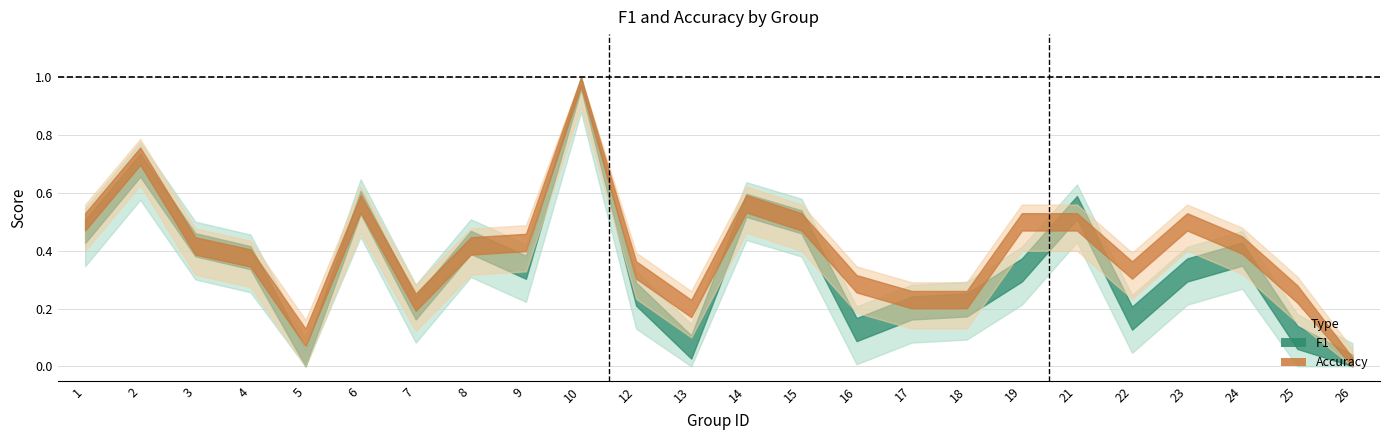

How many lines are shown in the chart?

2